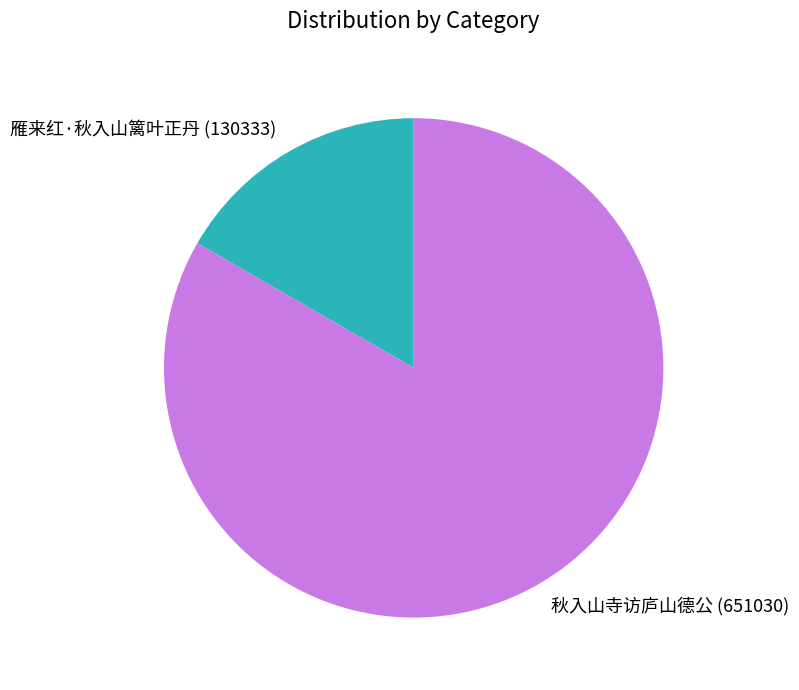

Which slice is the largest?

秋入山寺访庐山德公